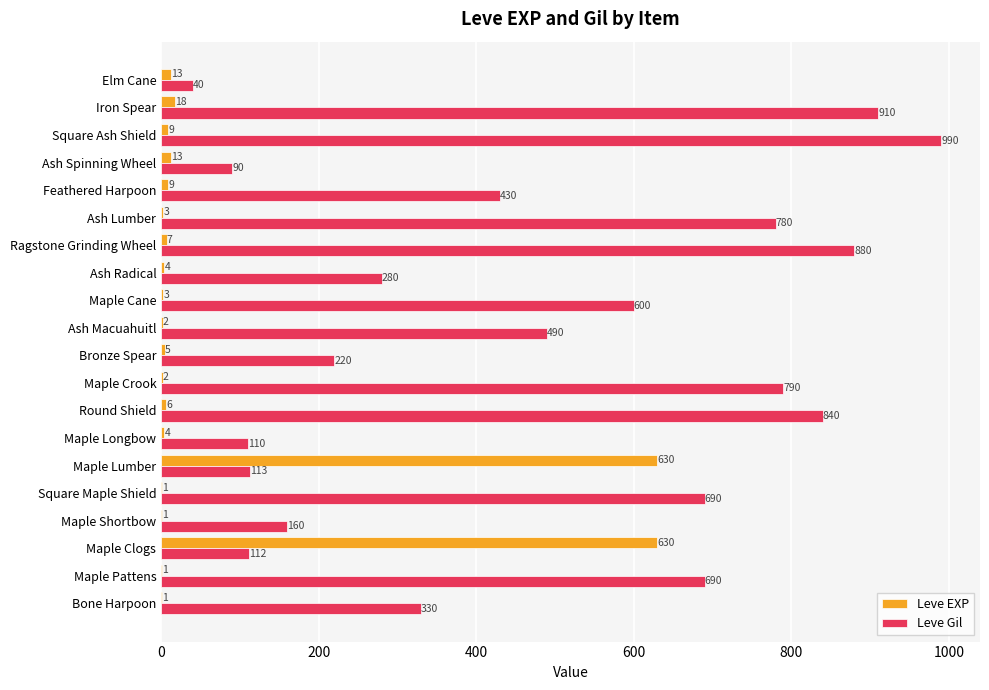

What is the maximum value for Leve EXP?

630